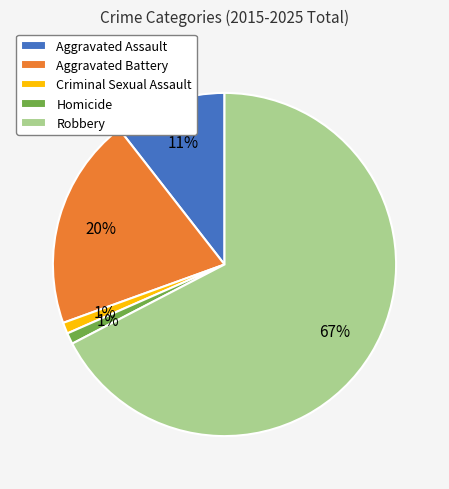

What is the largest slice in the pie chart?

Robbery